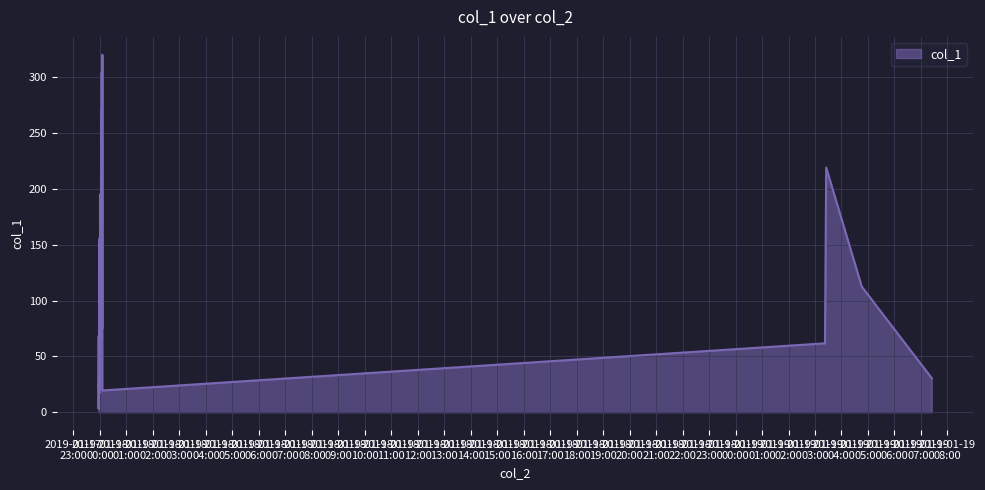

What is the sum of all values?

4976.7